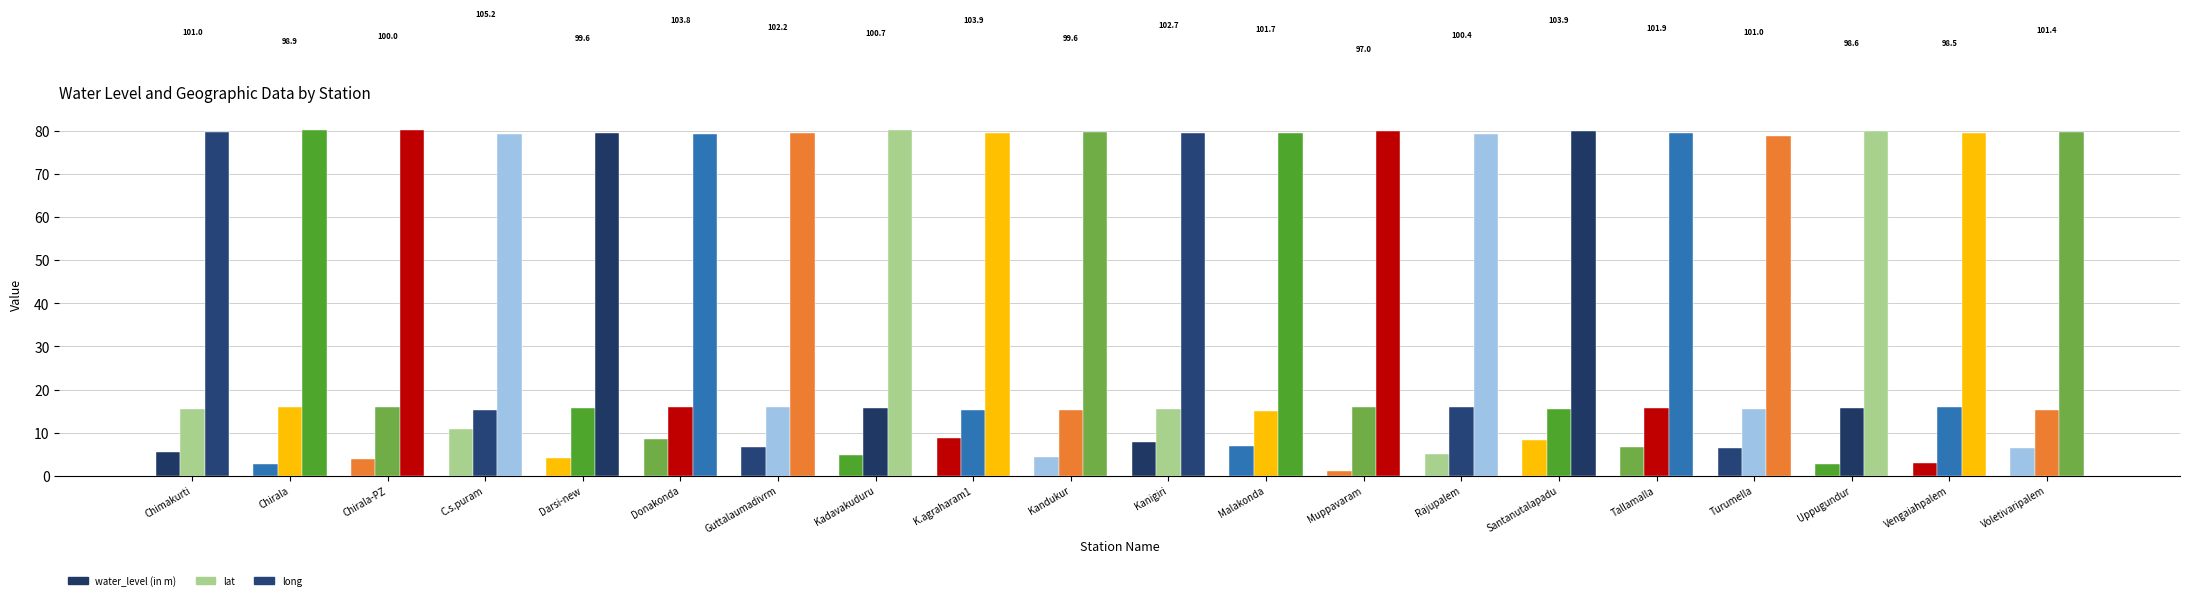

Rank the series by their maximum value, from highest to lowest.

long, lat, water_level (in m)